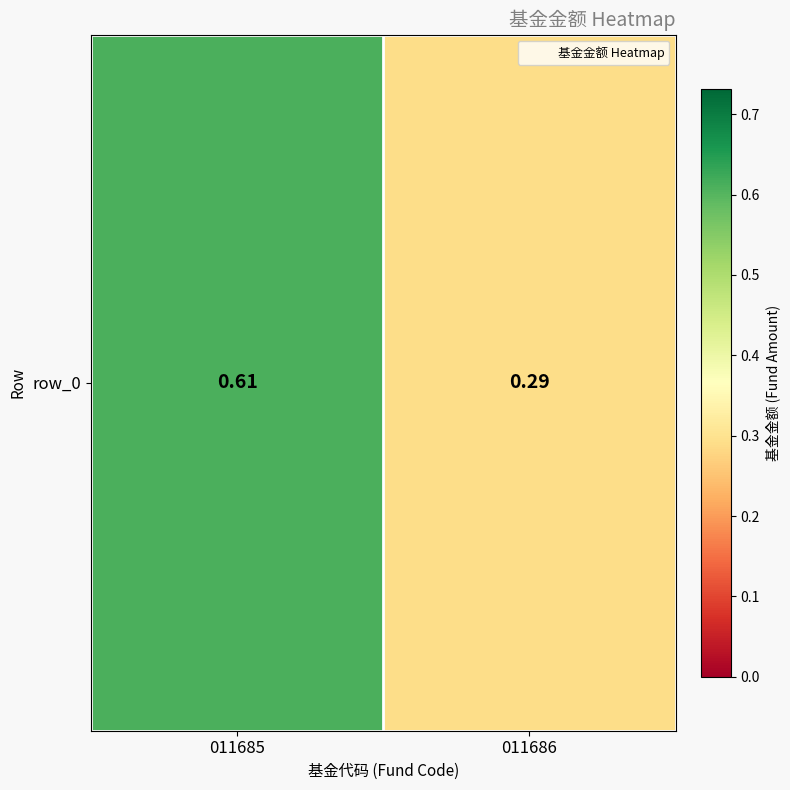

Reading left to right, transcribe all the data shown in this chart.

011685=0.6	011686=0.3